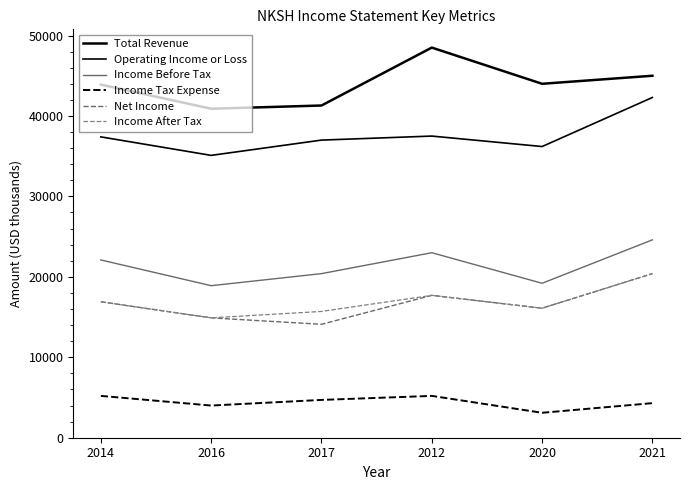

Reading left to right, list all the values displayed in this chart.

Total Revenue: 43900	40900	41300	48500	44000	45000
Operating Income or Loss: 37400	35100	37000	37500	36200	42300
Income Before Tax: 22100	18900	20400	23000	19200	24600
Income Tax Expense: 5200	4000	4700	5200	3100	4300
Net Income: 16900	14900	14100	17700	16100	20400
Income After Tax: 16900	14900	15700	17700	16100	20400